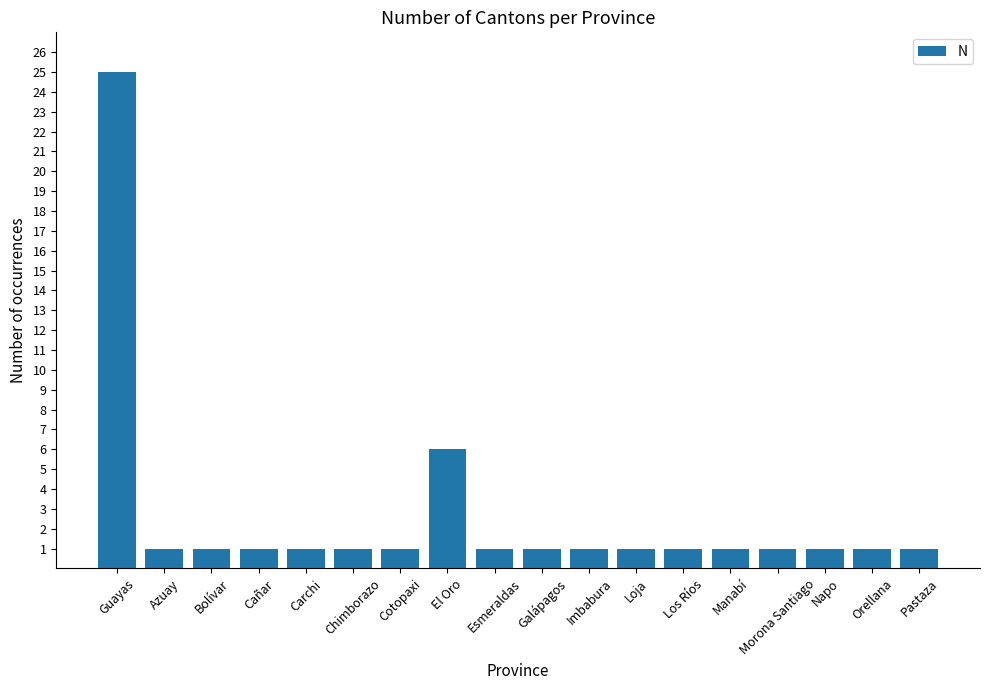

Which has a higher value, Imbabura or Guayas?

Guayas